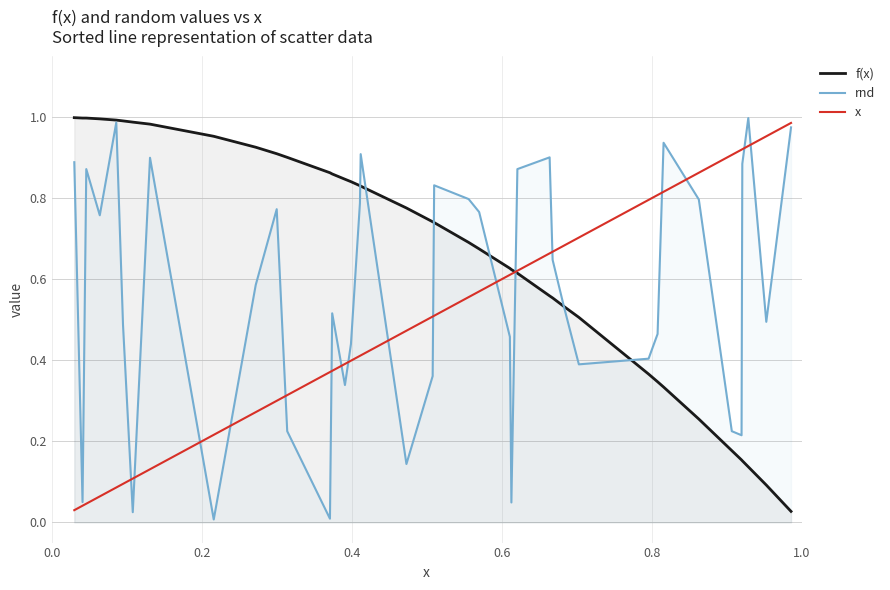

Which series has the largest total across all categories?

f(x)